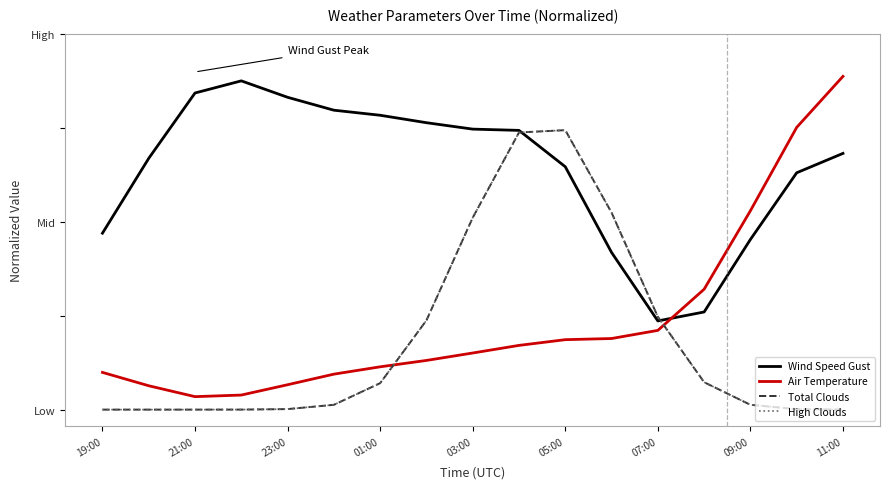

Is this an area chart (filled region under the line)?

No